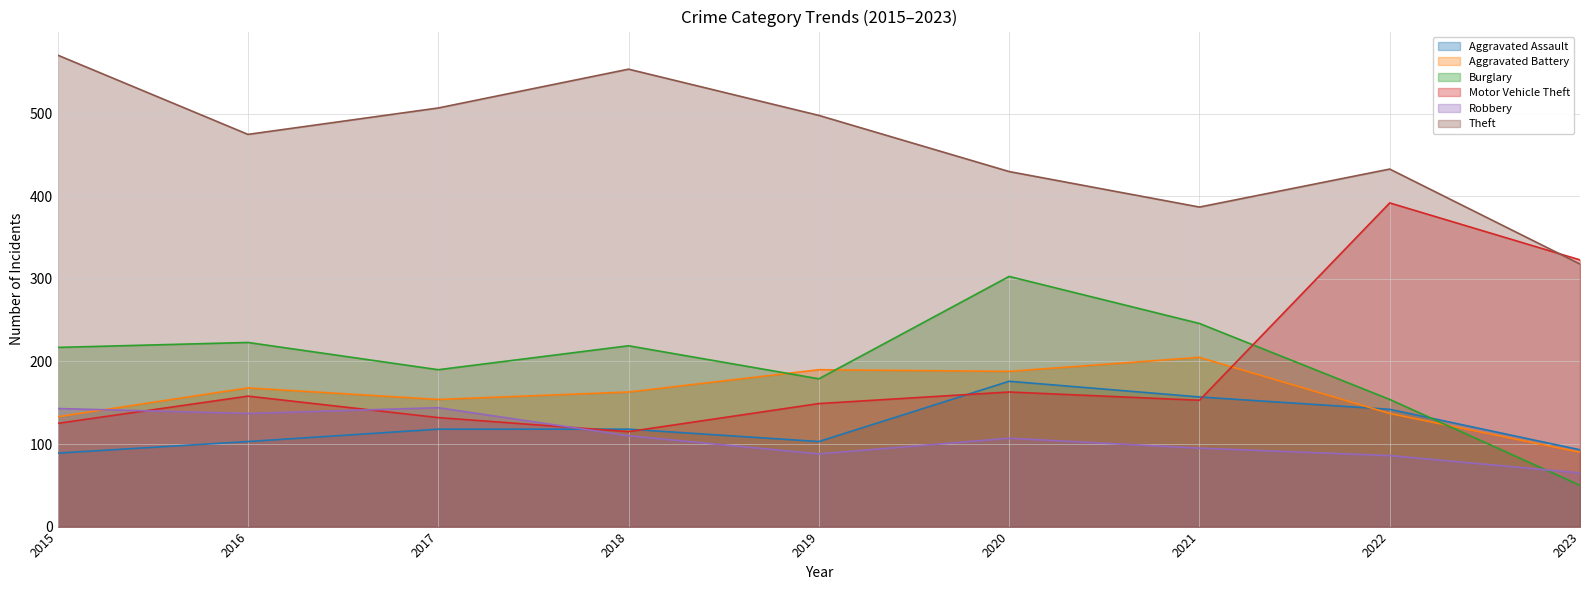

Reading right to left, transcribe all the data shown in this chart.

Aggravated Assault: 93	142	157	176	103	118	118	103	89
Aggravated Battery: 90	137	205	188	190	163	154	168	133
Burglary: 50	154	246	303	179	219	190	223	217
Motor Vehicle Theft: 323	392	153	163	149	115	132	158	125
Robbery: 65	86	95	107	88	110	144	137	143
Theft: 318	433	387	430	498	554	507	475	571